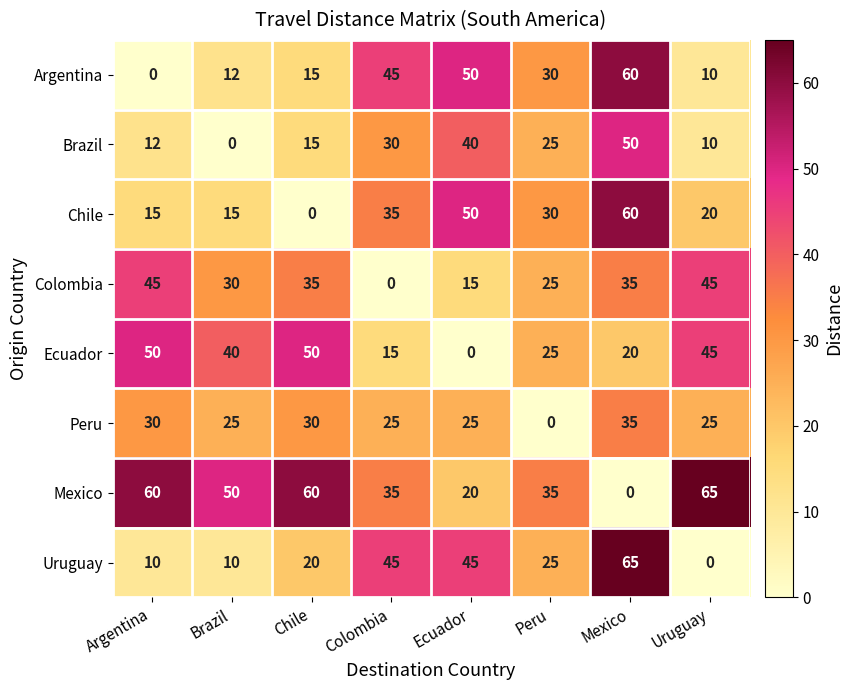

How many data points in Brazil are less than 25?

4